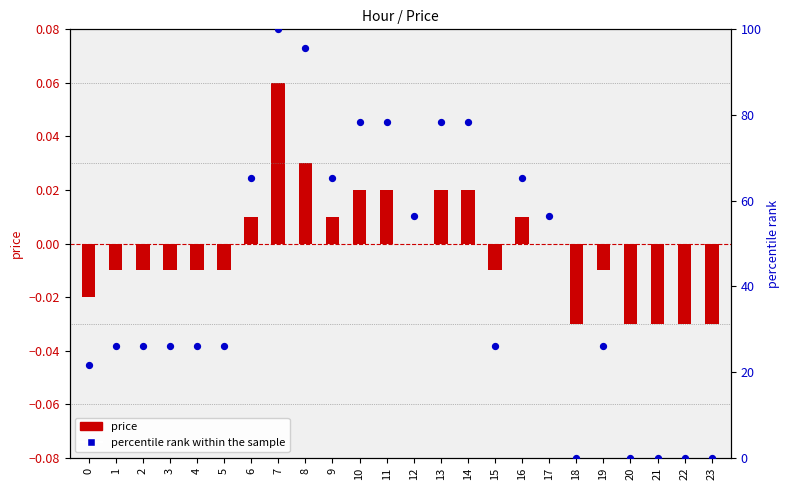

Is the value of percentile rank within the sample at 8 greater than the value of price at 14?

Yes